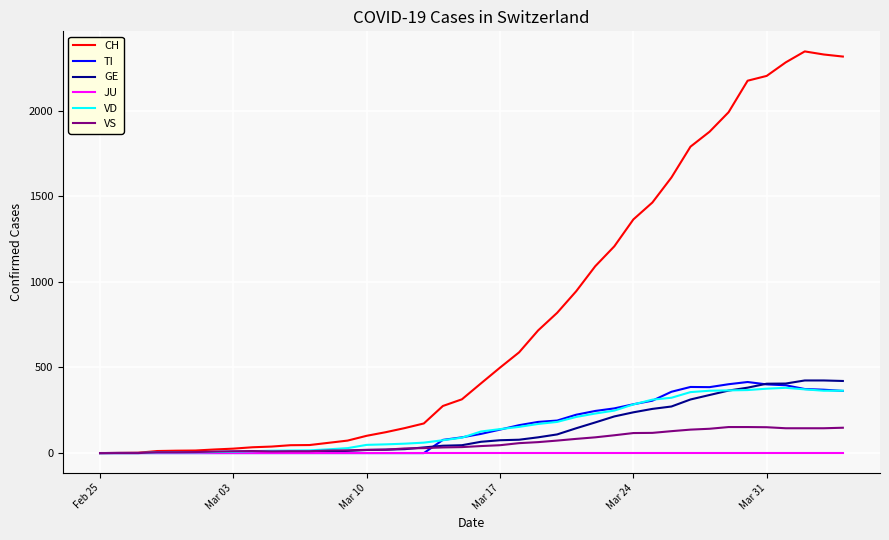

True or false: GE and TI cross at least once.

True